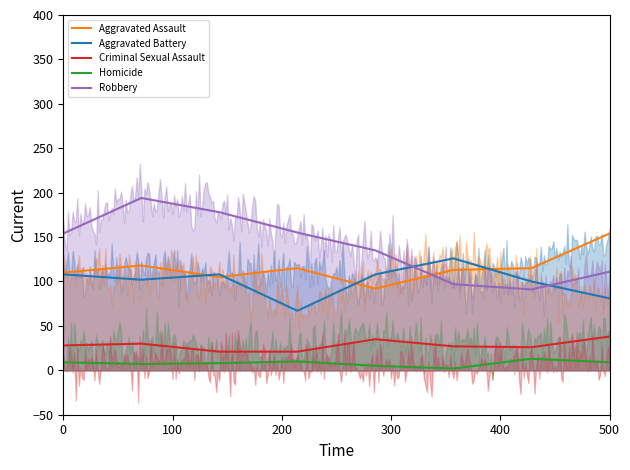

True or false: Criminal Sexual Assault and Aggravated Battery intersect in this chart.

False